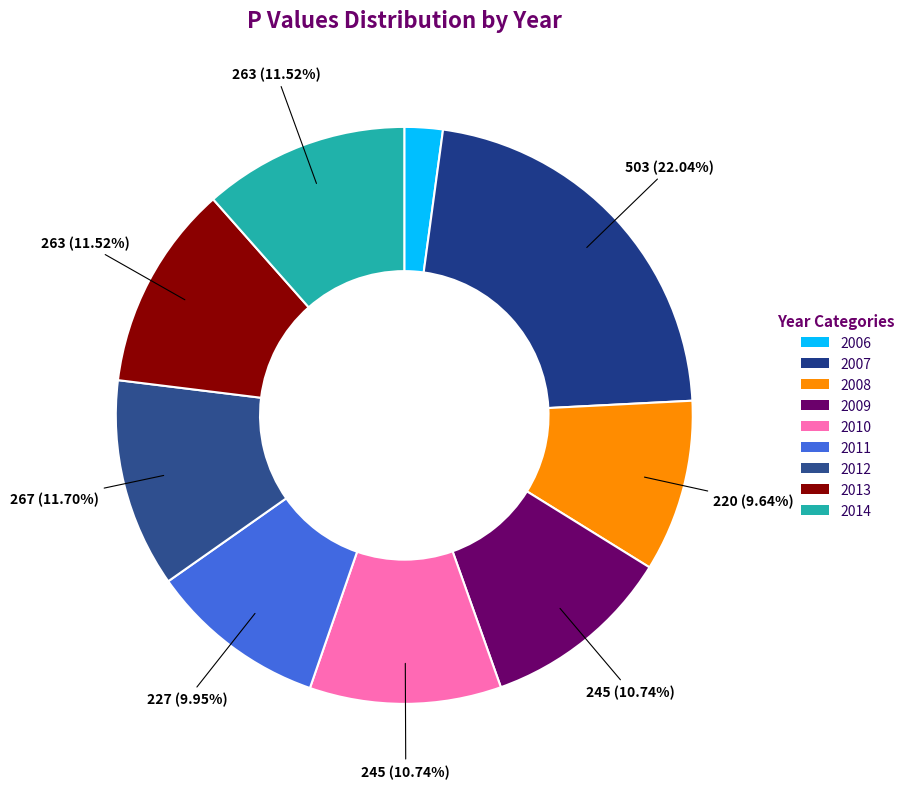

Do 2013 and 2011 together represent more than half of the pie?

No